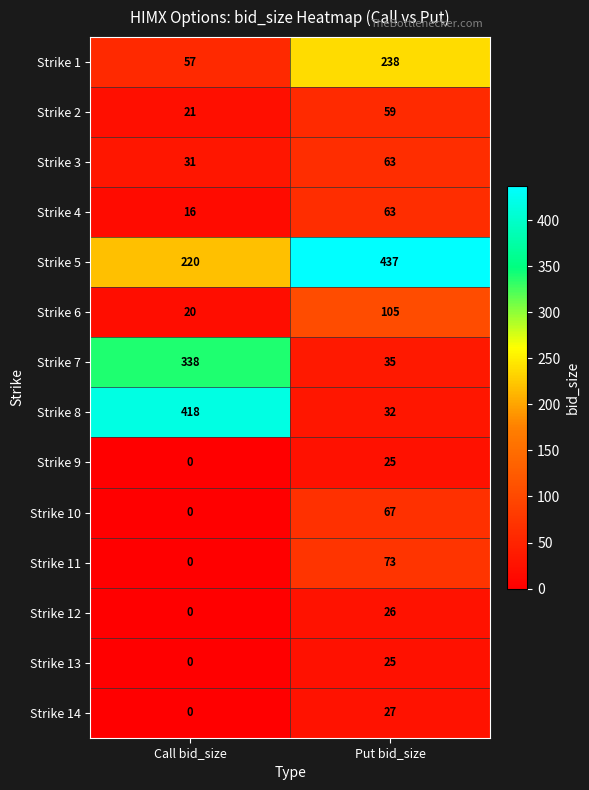

How many data points does each series have?

2